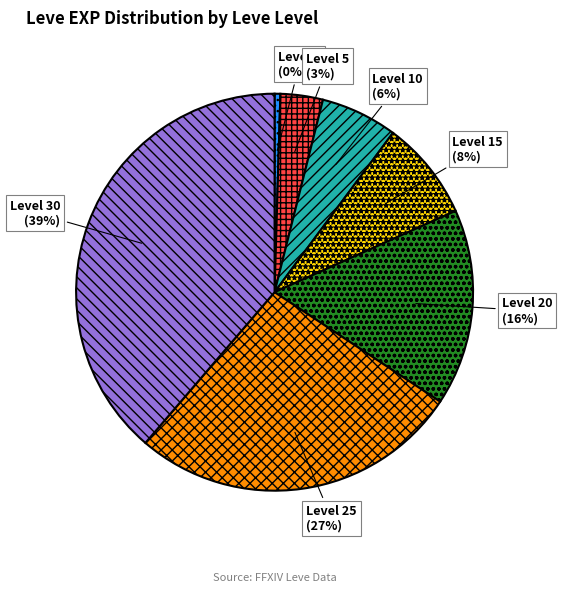

Rank the categories by value from lowest to highest.

Level 1, Level 5, Level 10, Level 15, Level 20, Level 25, Level 30